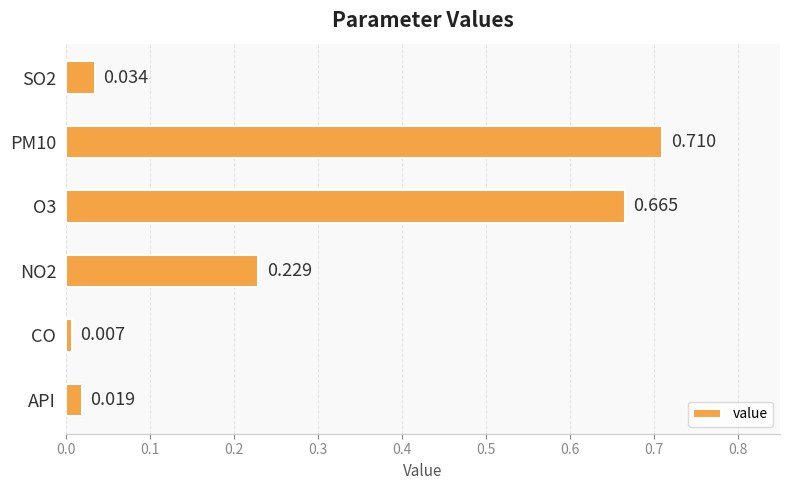

At which label is the value closest to 0?

CO